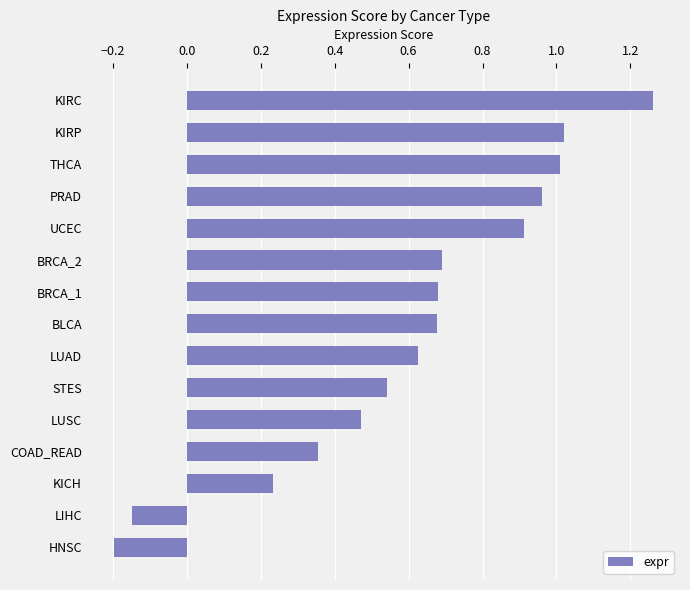

What is the smallest value displayed?

-0.2